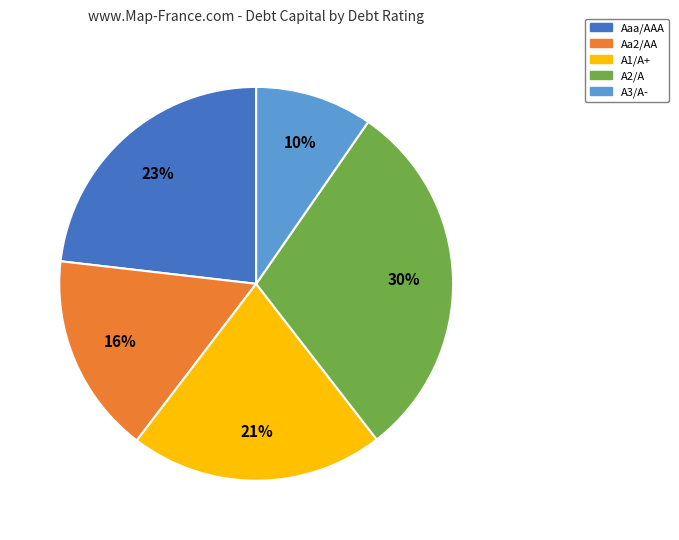

Rank the categories by value from highest to lowest.

A2/A, Aaa/AAA, A1/A+, Aa2/AA, A3/A-